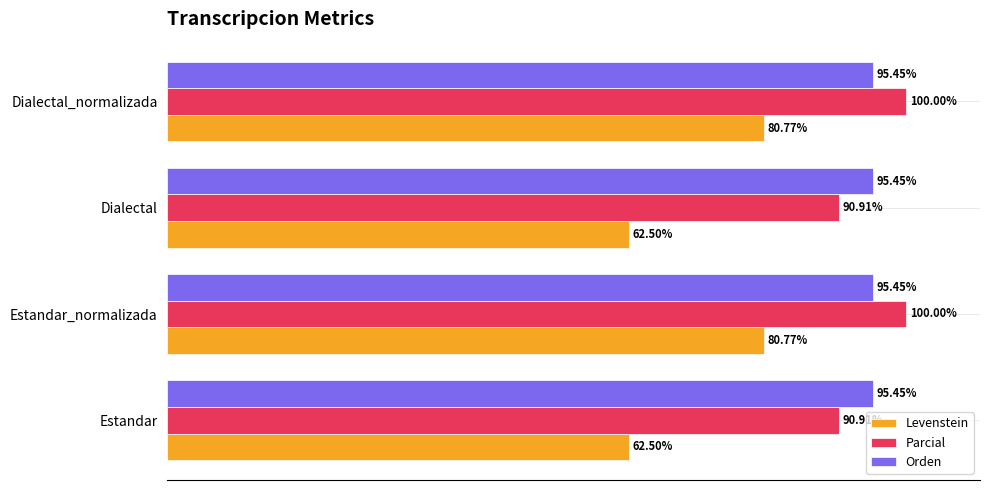

Rank the series at Dialectal_normalizada from lowest to highest value.

Levenstein, Orden, Parcial